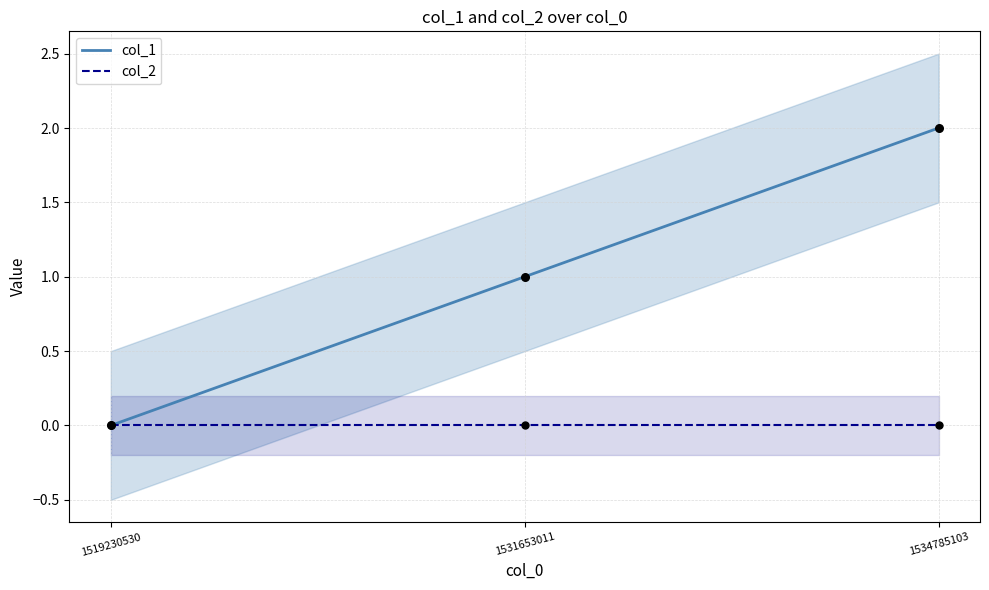

What is the total value across all series at 1531653011?

1